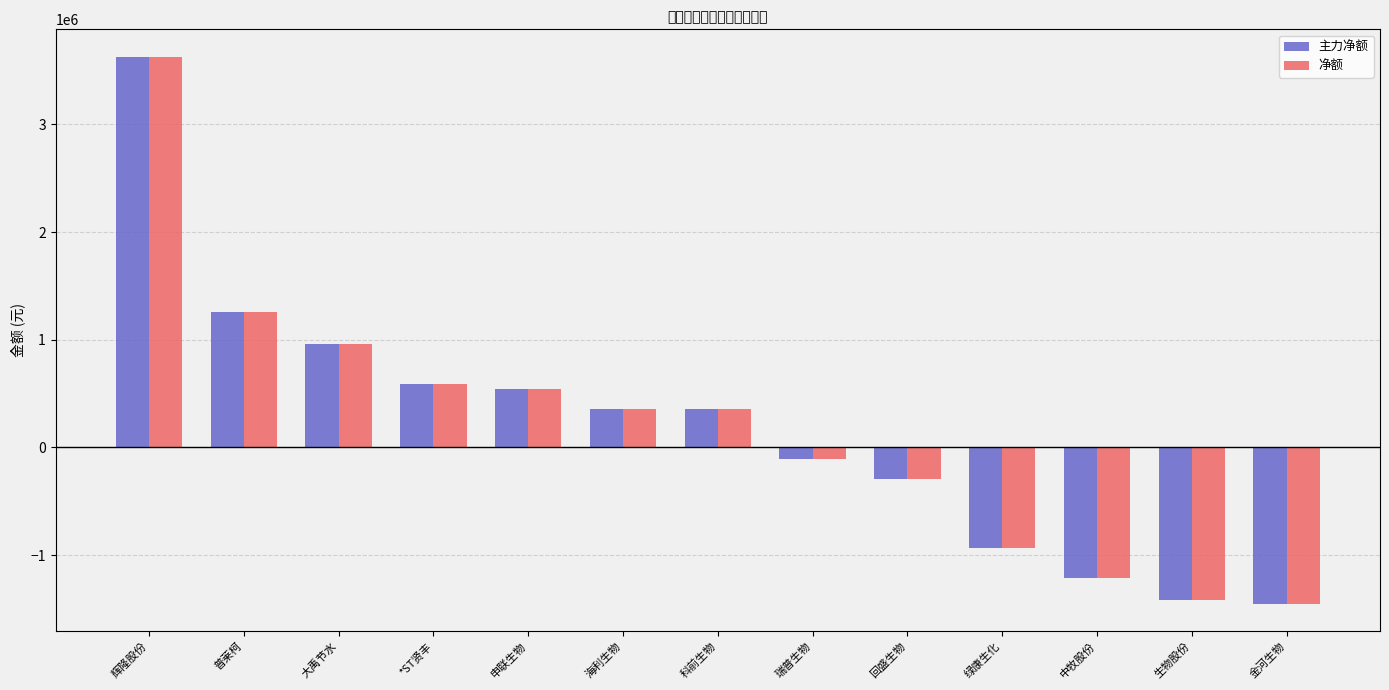

What is the difference between the 净额 values at 绿康生化 and 中牧股份?

282241